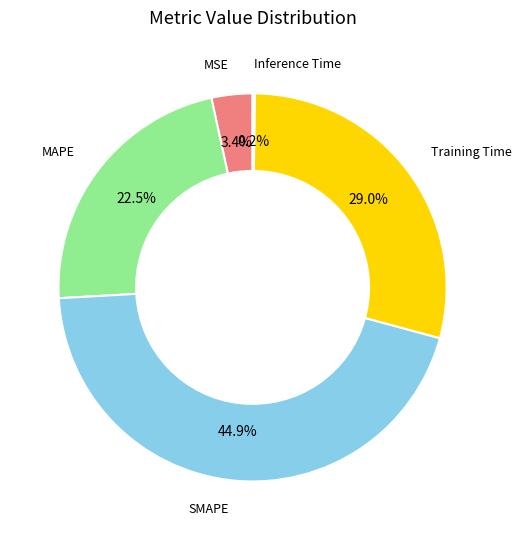

To the nearest percent, what is the difference between the largest and smallest slice percentages?

45%